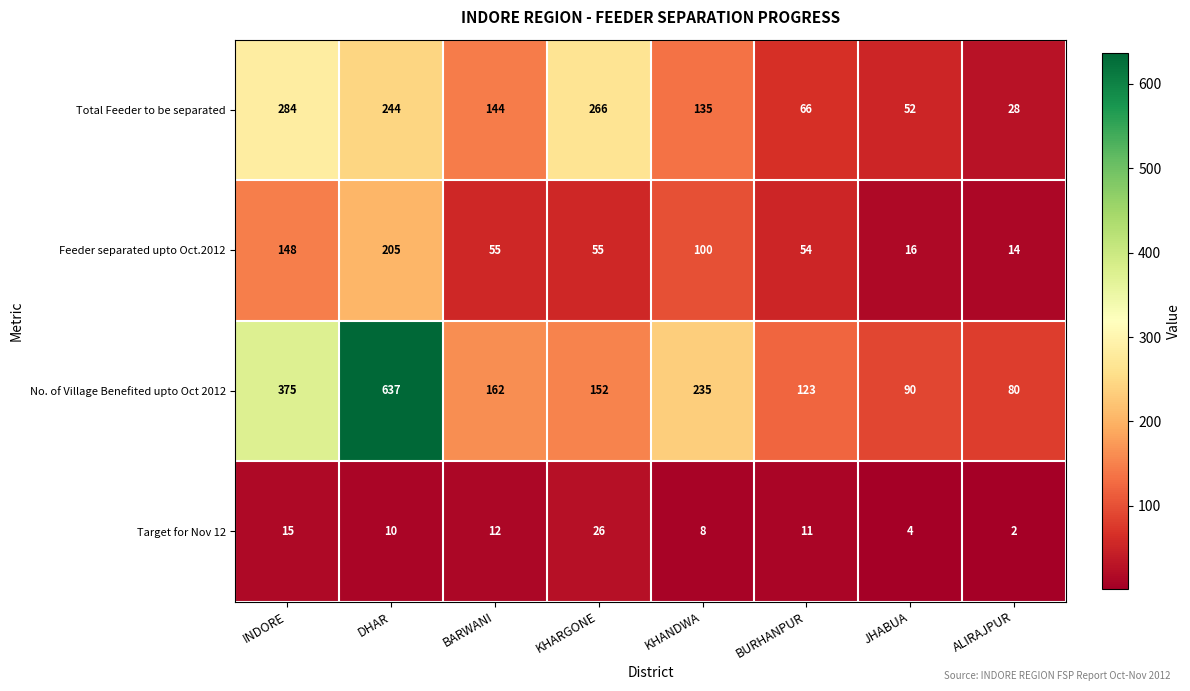

What is the spread (max minus min) of values at INDORE?

360